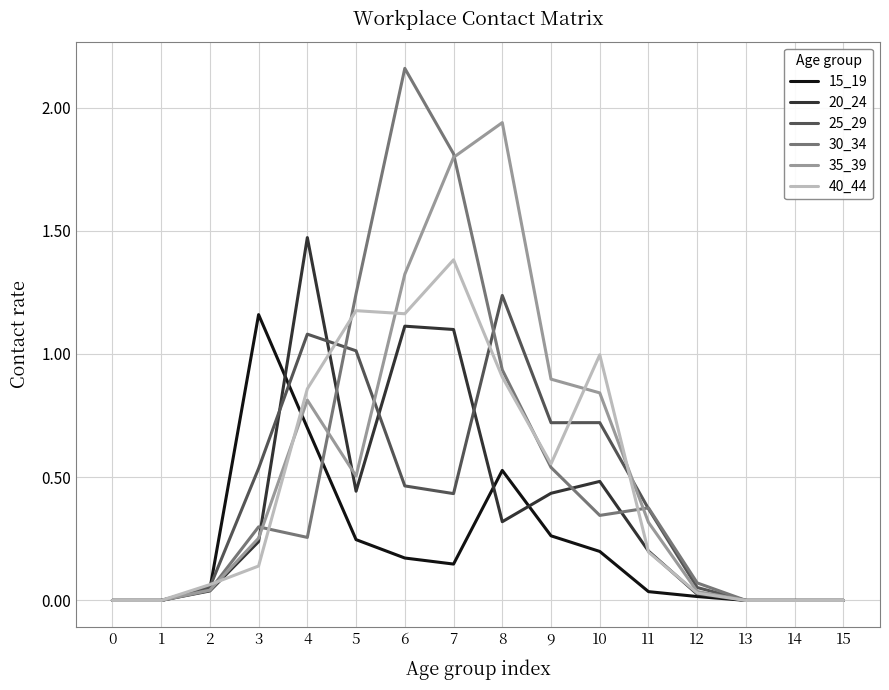

Read the 20_24 value at 6.

1.1